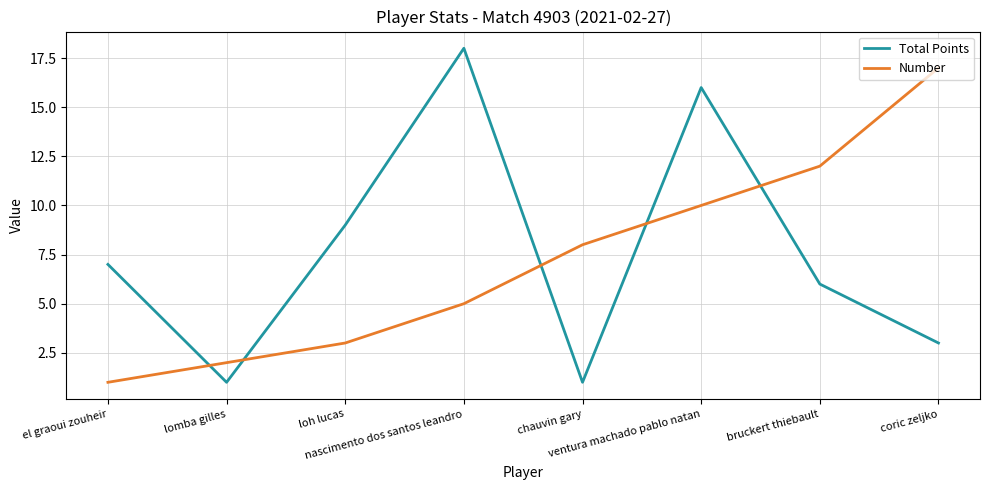

True or false: Number has more than 1 points higher than both neighbors.

False